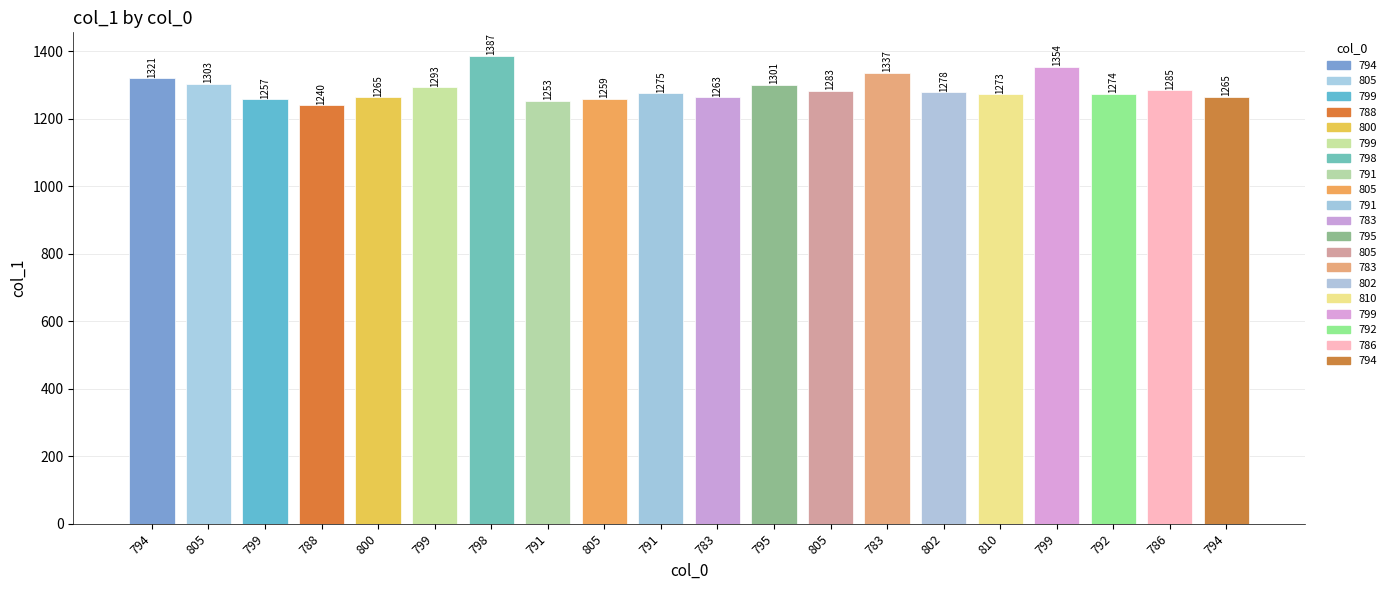

What is the smallest value displayed?

1239.7